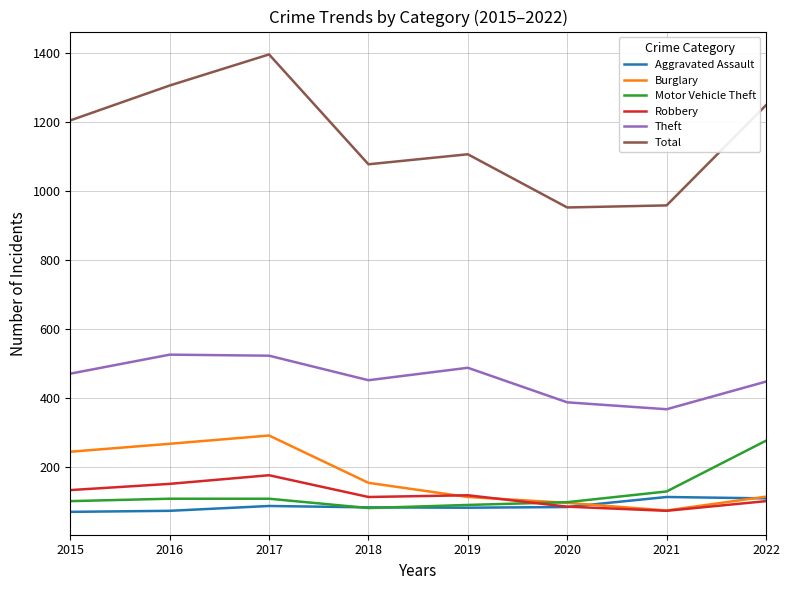

How many Robbery values are between 102 and 152?

5